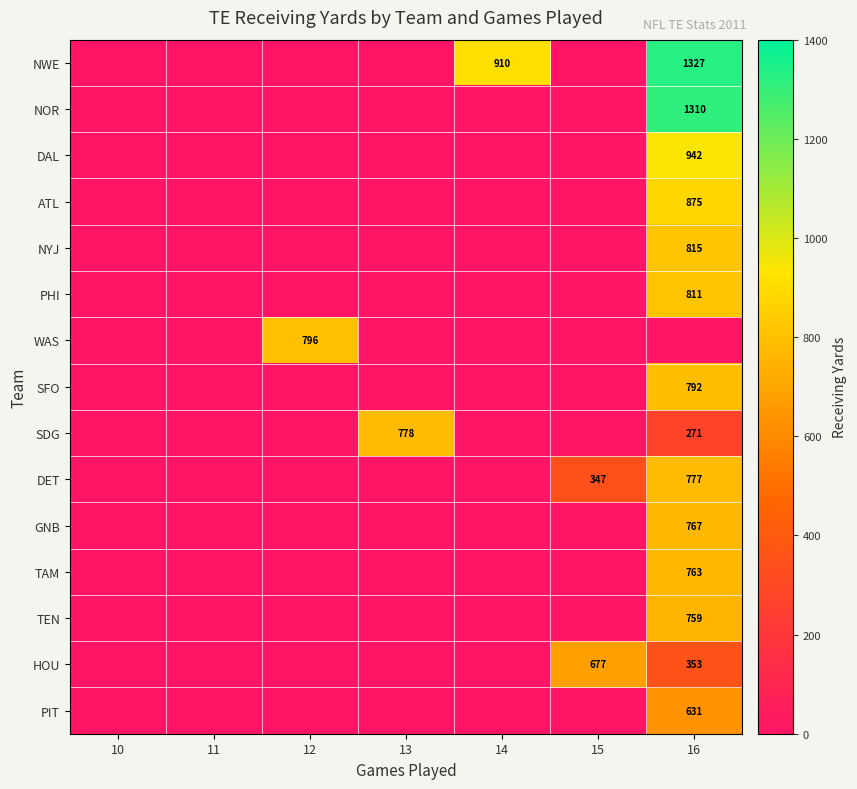

The value of HOU at 16 is 353. True or false?

True